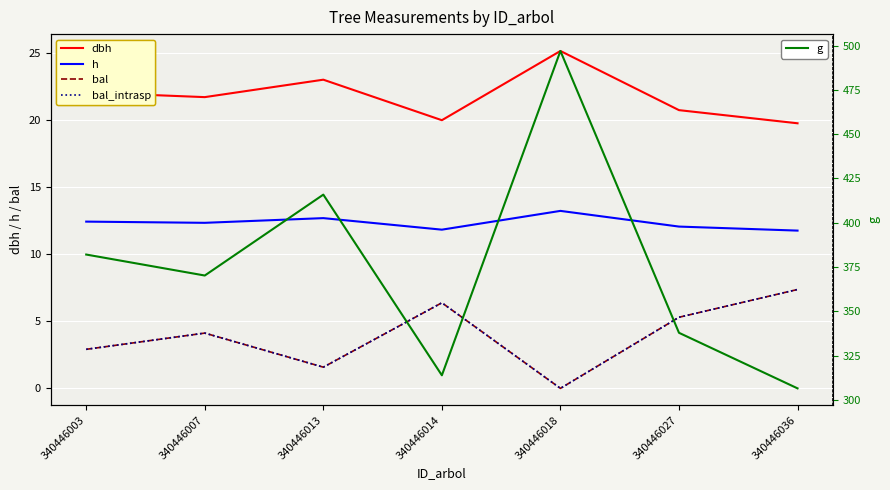

At which category does the chart reach its peak across all series?

340446018